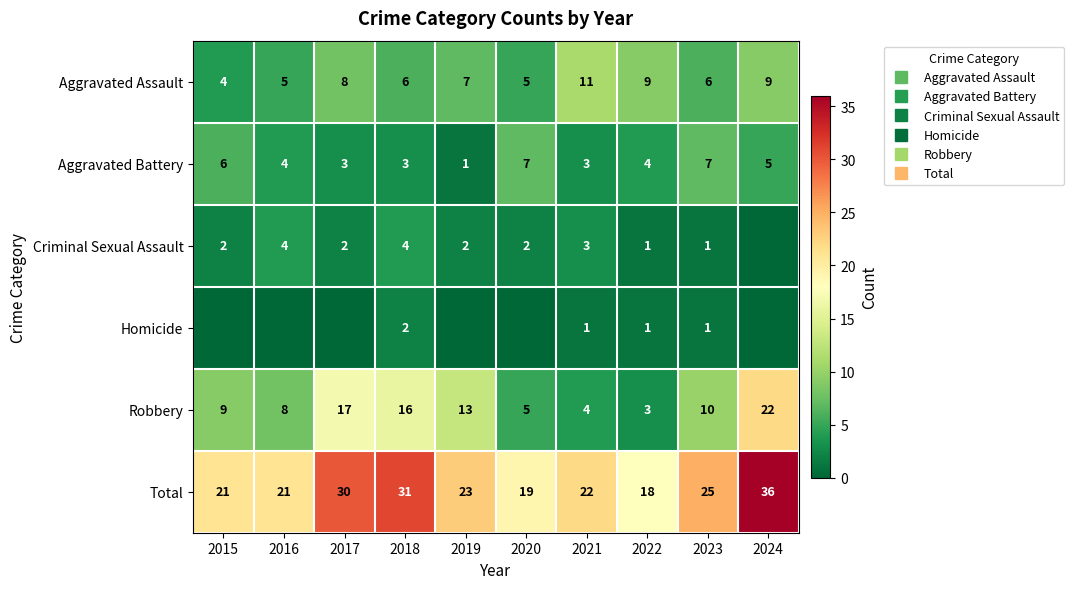

Which series has the largest range (max minus min)?

Robbery